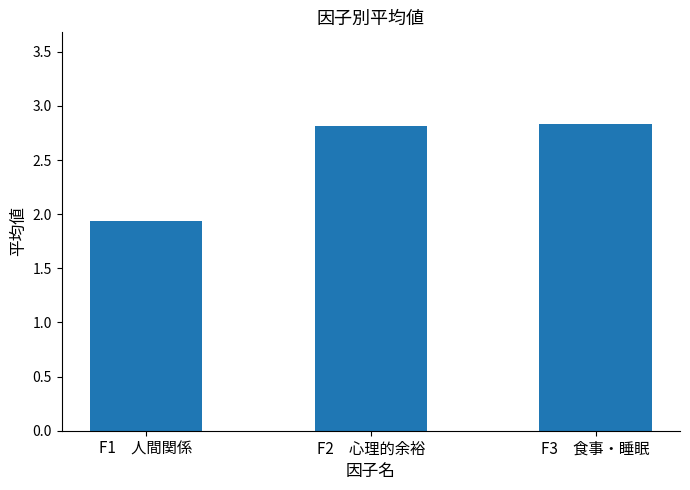

What position from the right is F2　心理的余裕?

2